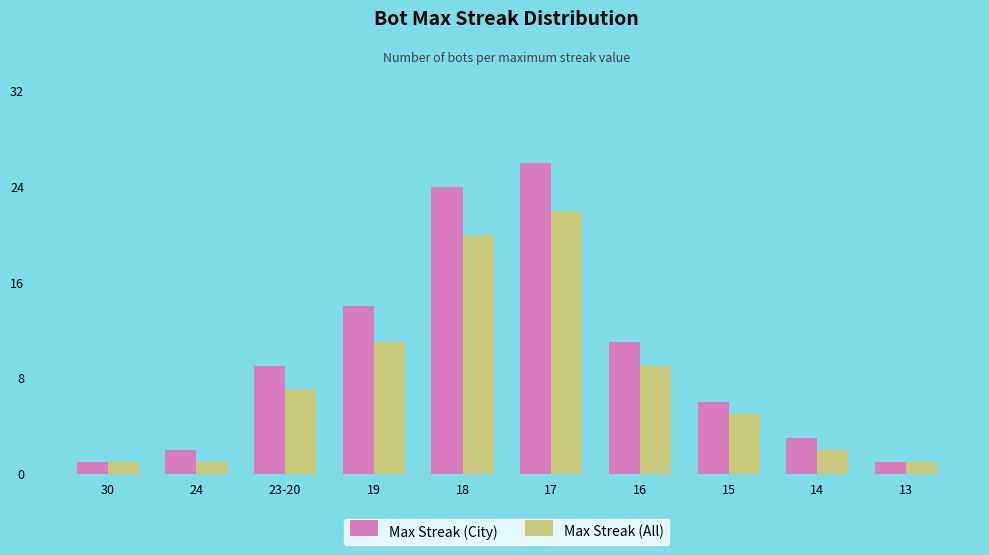

Which series has the widest spread of values?

Max Streak (City)